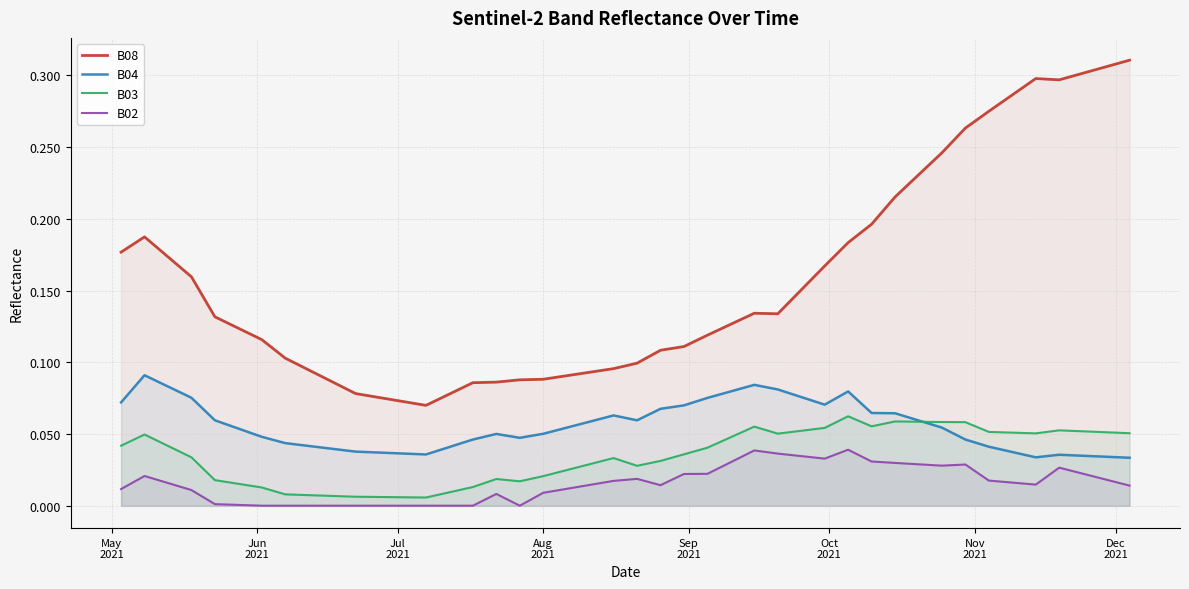

True or false: B08 and B04 intersect in this chart.

False